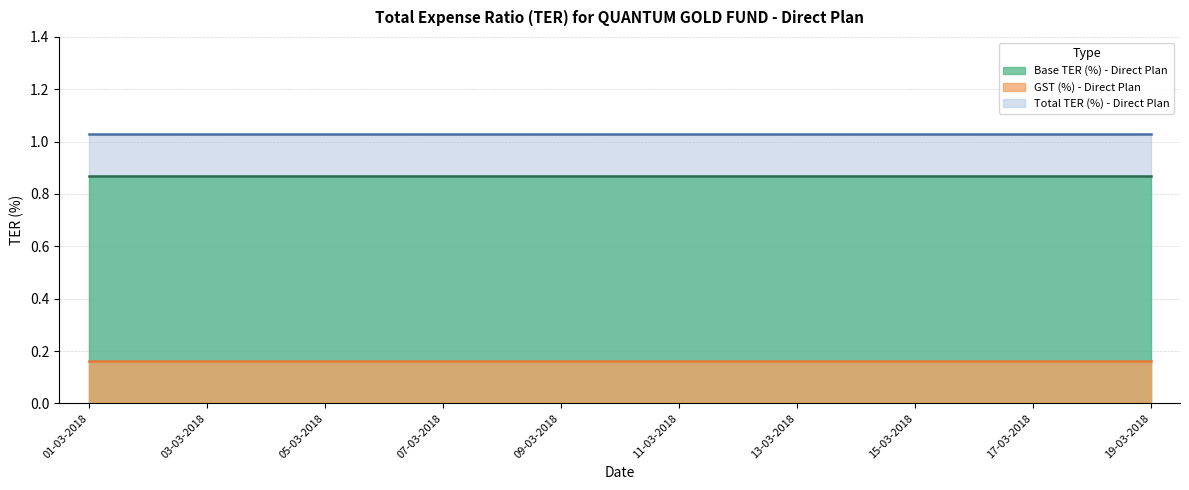

Does the chart display data point markers on the line(s)?

No